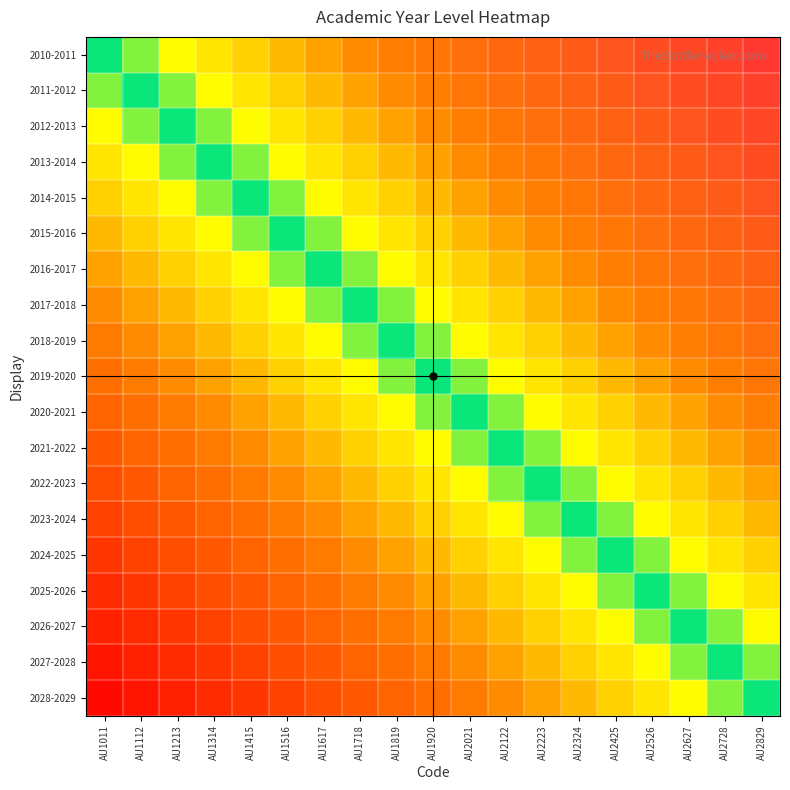

What is the total value across all series at AU2526?

6.0